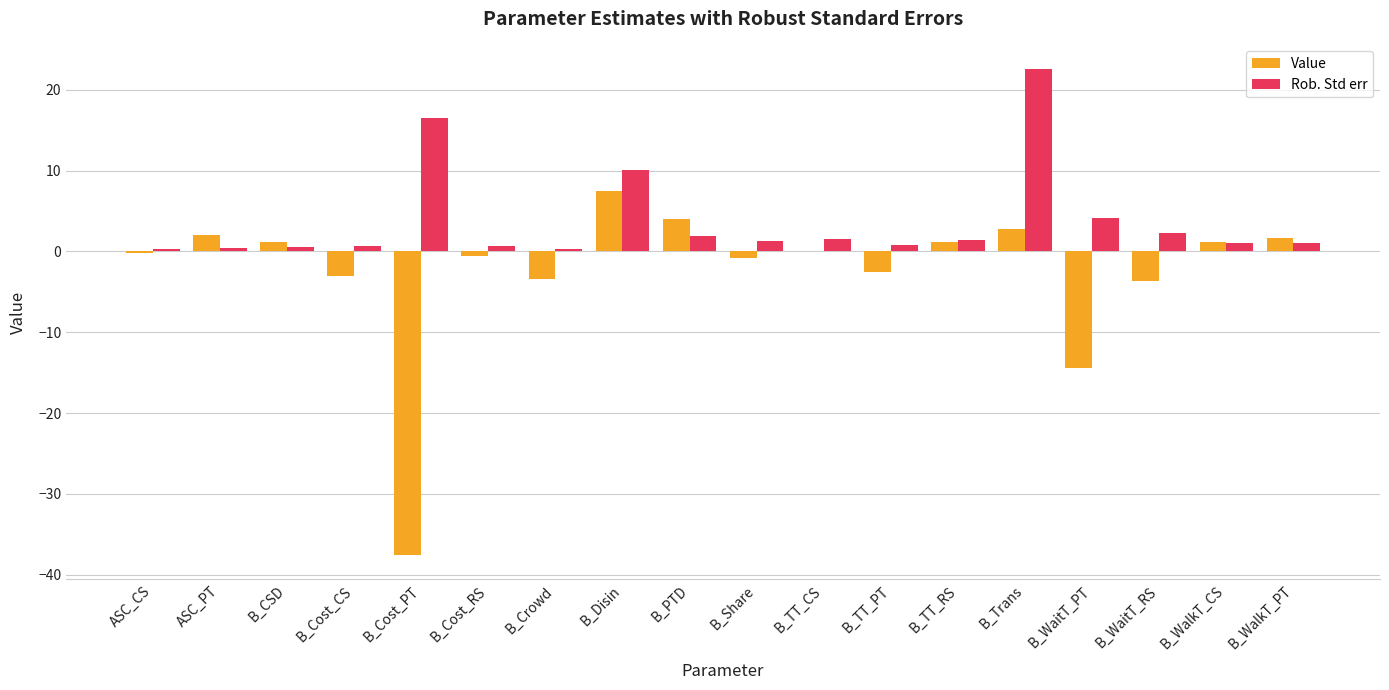

How many data points does each series have?

18